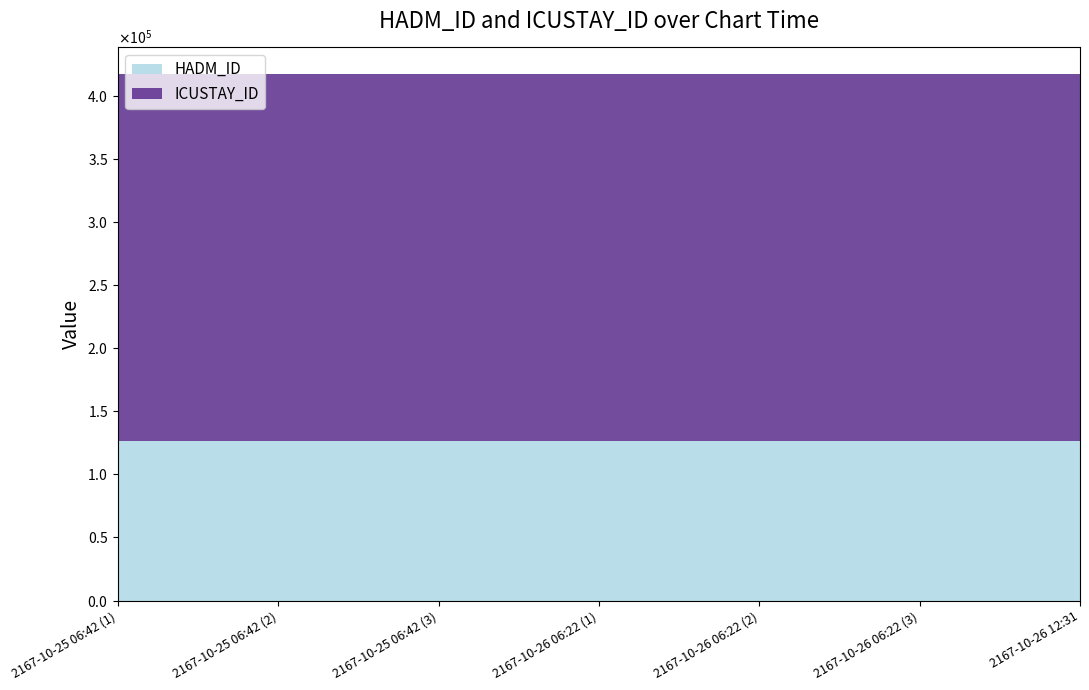

Reading left to right, list all the values displayed in this chart.

HADM_ID: 2167-10-25 06:42 (1)=126561	2167-10-25 06:42 (2)=126561	2167-10-25 06:42 (3)=126561	2167-10-26 06:22 (1)=126561	2167-10-26 06:22 (2)=126561	2167-10-26 06:22 (3)=126561	2167-10-26 12:31=126561
ICUSTAY_ID: 2167-10-25 06:42 (1)=291144	2167-10-25 06:42 (2)=291144	2167-10-25 06:42 (3)=291144	2167-10-26 06:22 (1)=291144	2167-10-26 06:22 (2)=291144	2167-10-26 06:22 (3)=291144	2167-10-26 12:31=291144